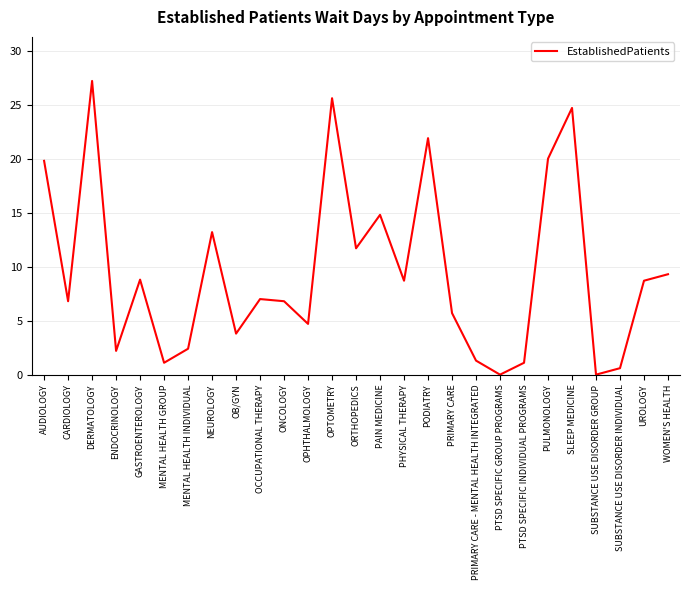

Read the value at OPHTHALMOLOGY.

4.7